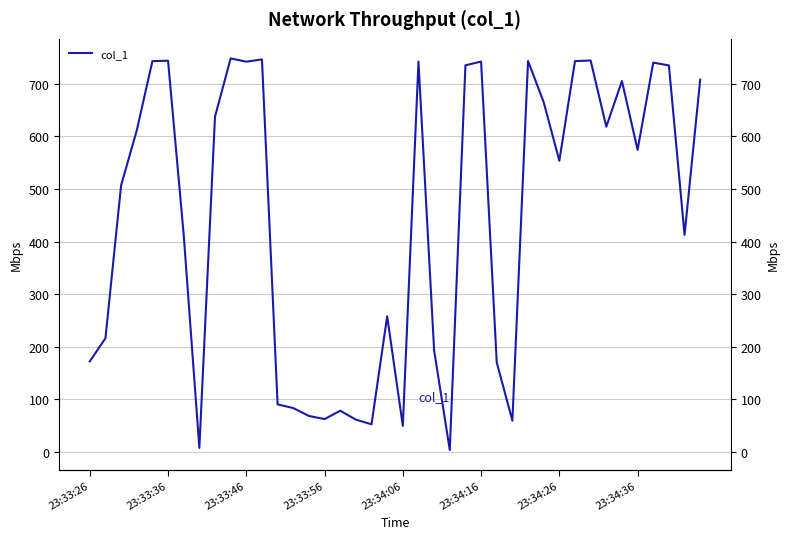

What is the value of the 16th point from the left?

61.9